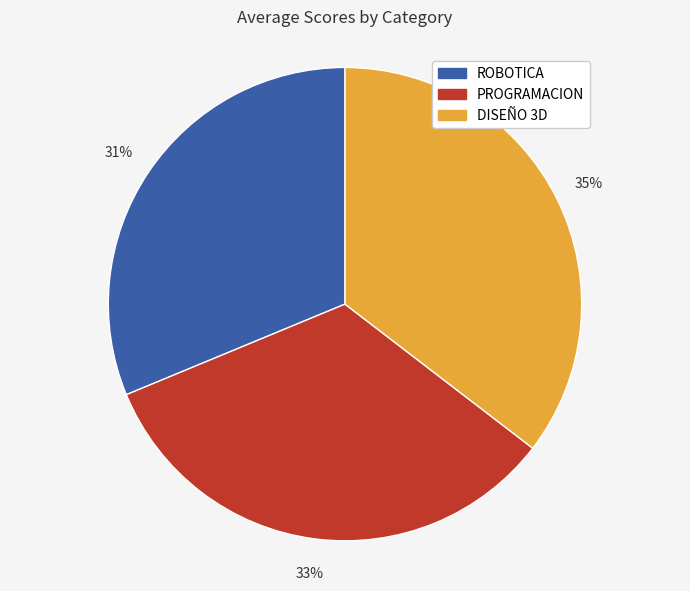

Which slice is the smallest?

ROBOTICA